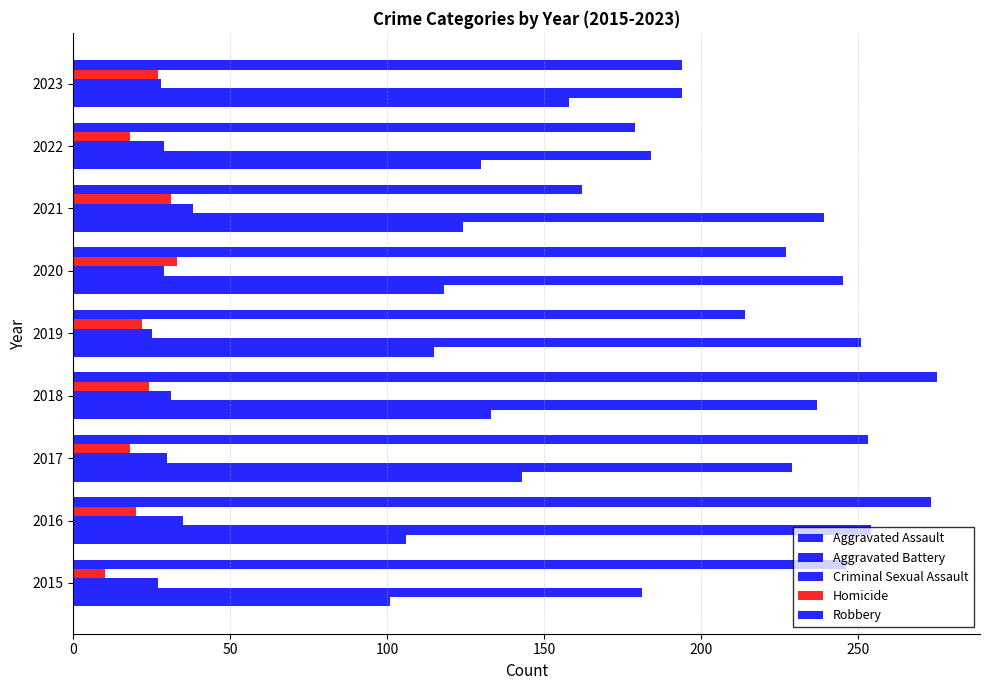

What is the maximum value for Aggravated Assault?

158